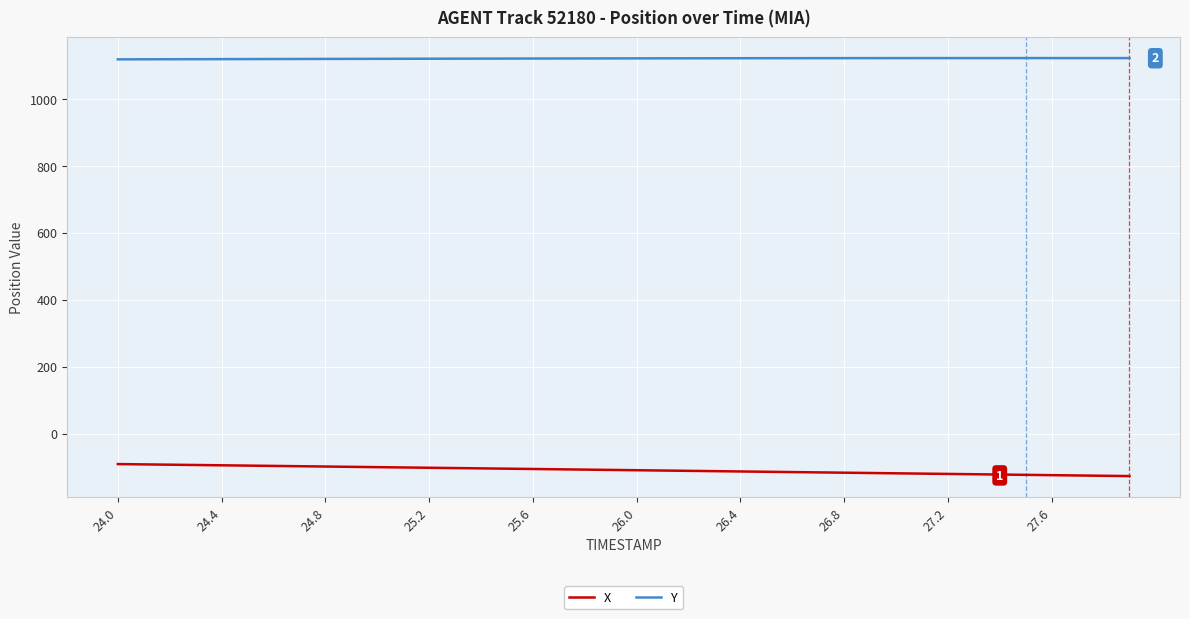

What is the minimum value shown in the chart?

-127.2